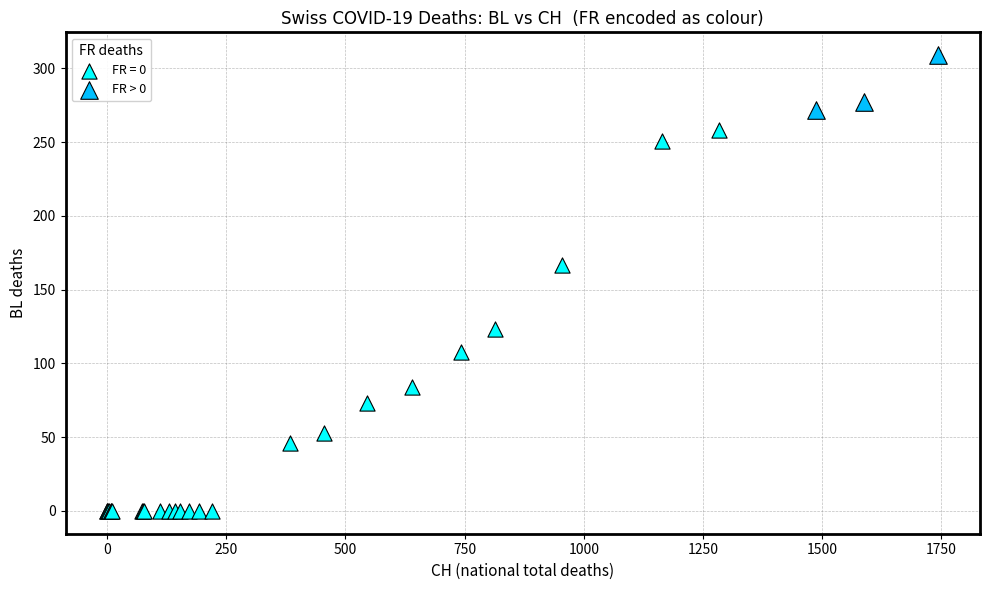

Which series has the largest Y range (max minus min)?

FR = 0